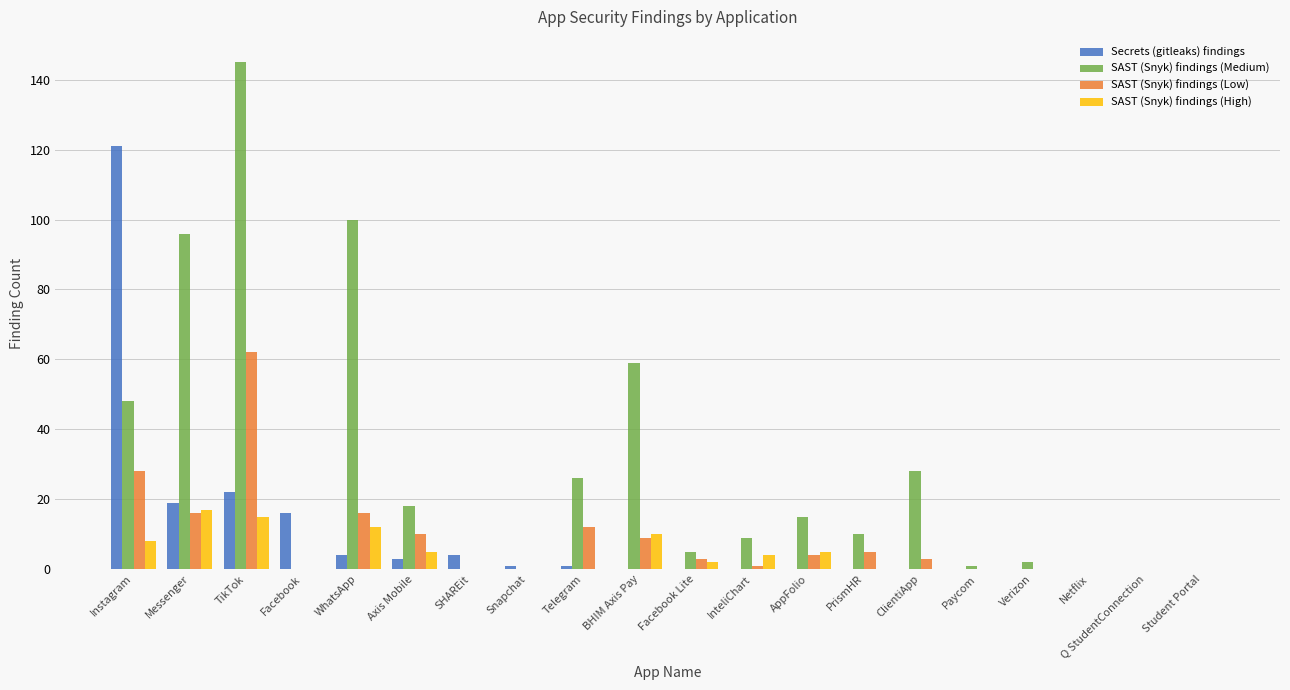

At which label is Secrets (gitleaks) findings closest to 60?

TikTok